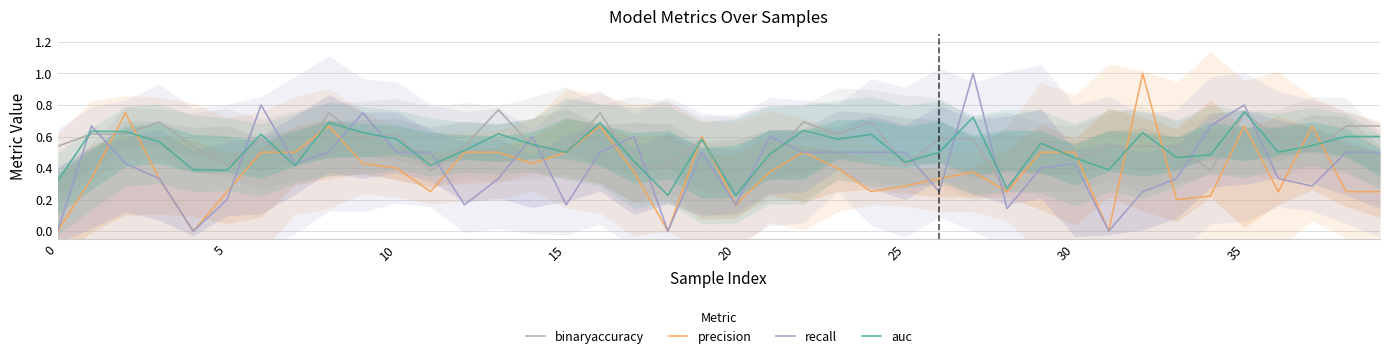

How many interior local valleys does the auc series have?

12